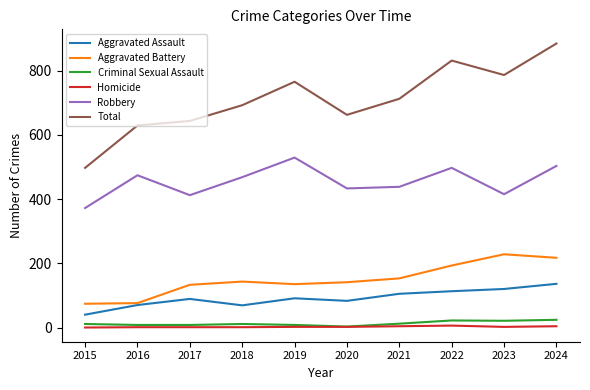

True or false: Aggravated Assault and Total intersect in this chart.

False